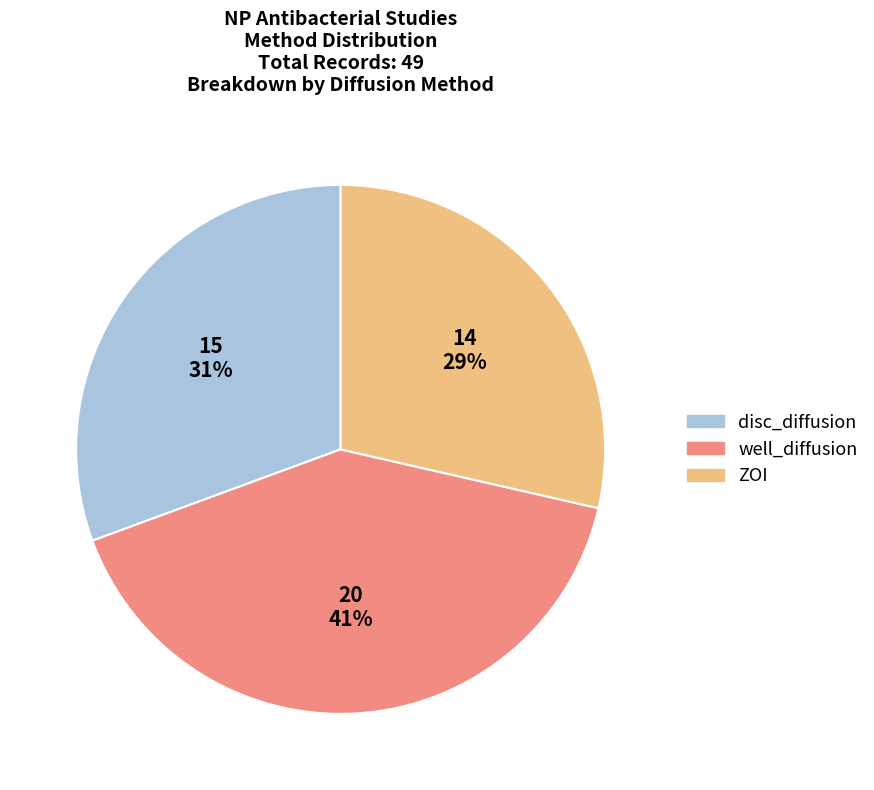

What is the largest slice in the pie chart?

well_diffusion